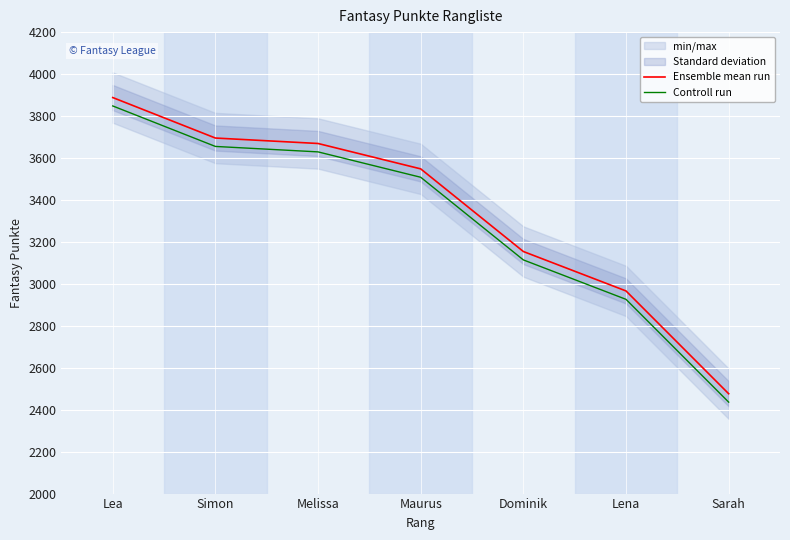

Is this an area chart (filled region under the line)?

No